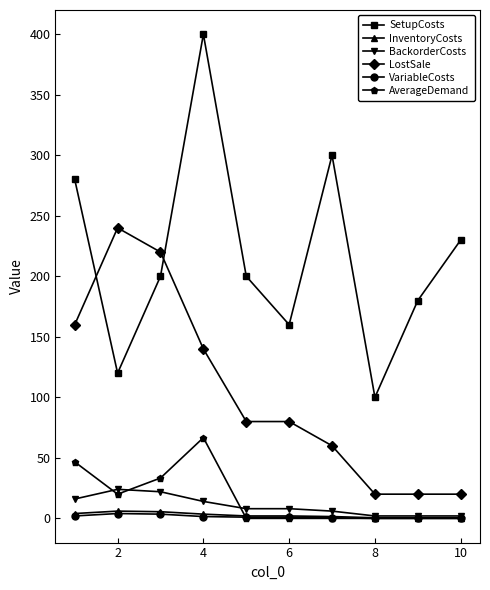

At how many categories does at least one series exceed 344?

1